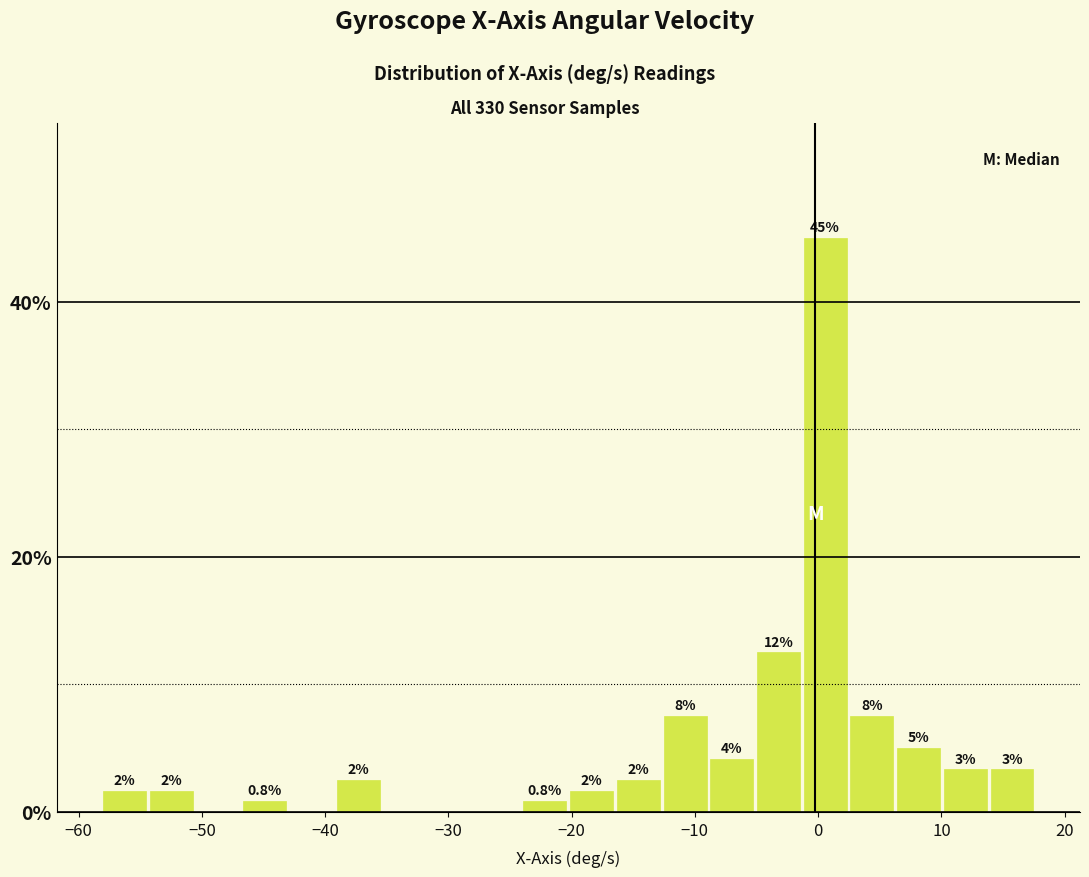

Read against the x-axis, roughly where is the centre of the tallest bar?

1